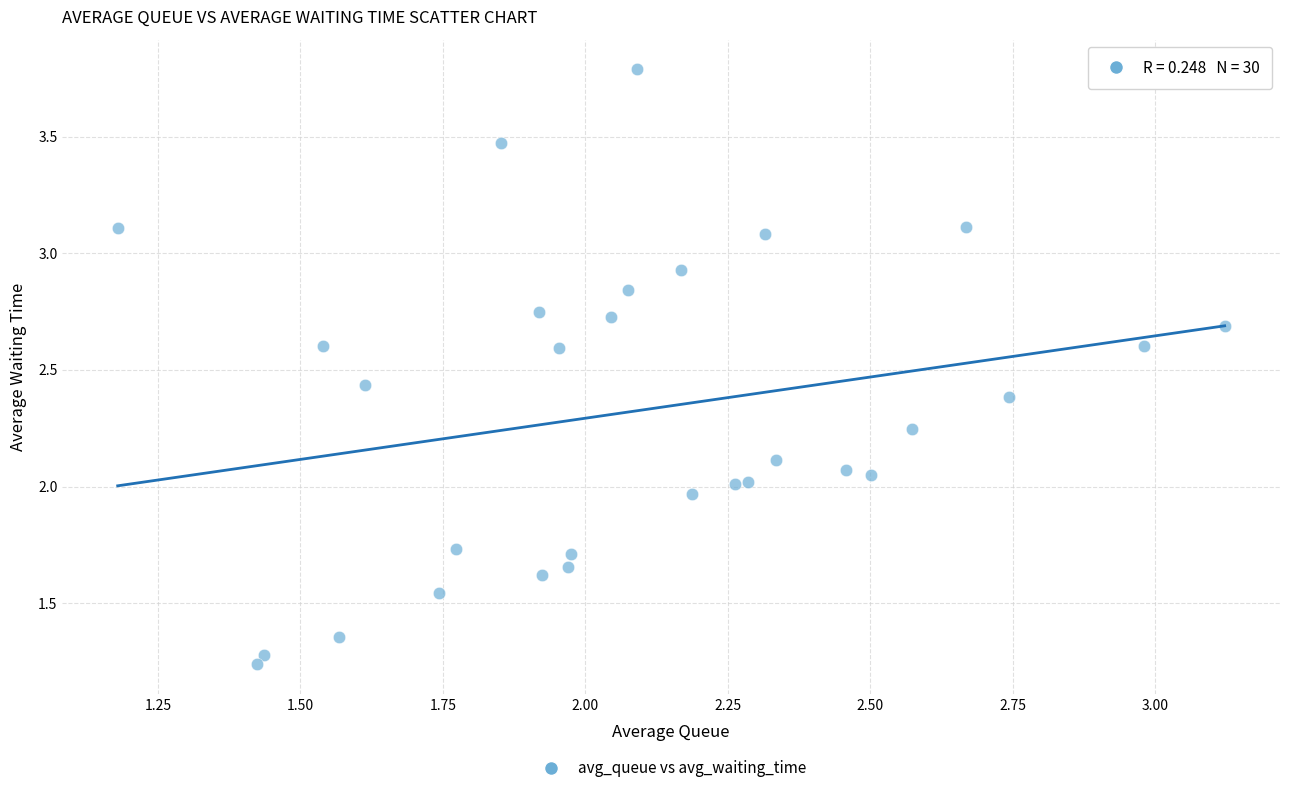

What is the range of Y values (max minus min)?

2.5